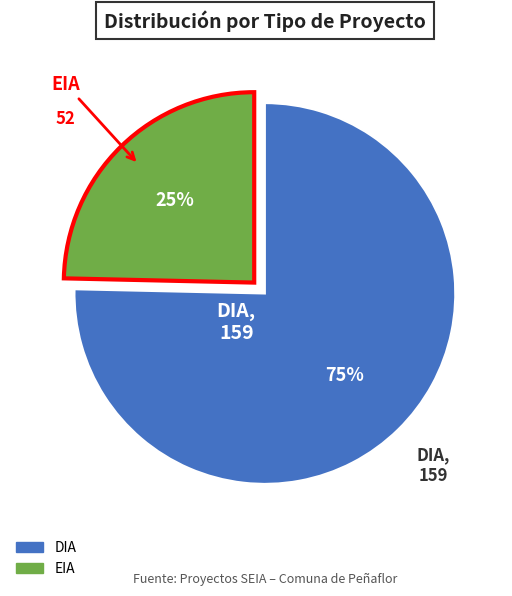

To the nearest percent, what portion does EIA represent?

25%